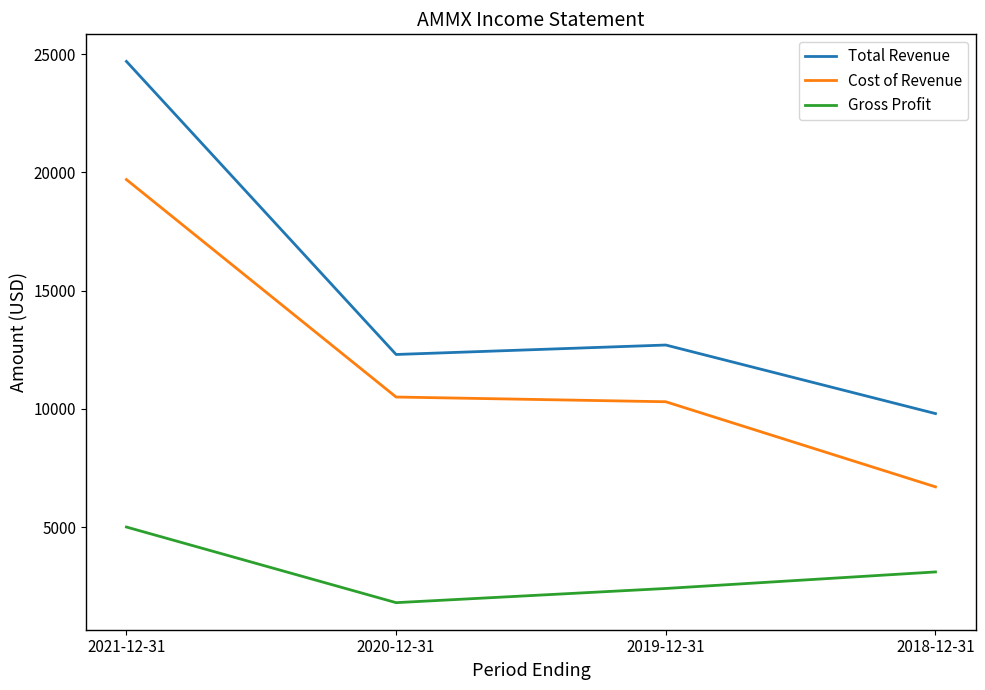

The value of Gross Profit at 2019-12-31 is 4159. True or false?

False